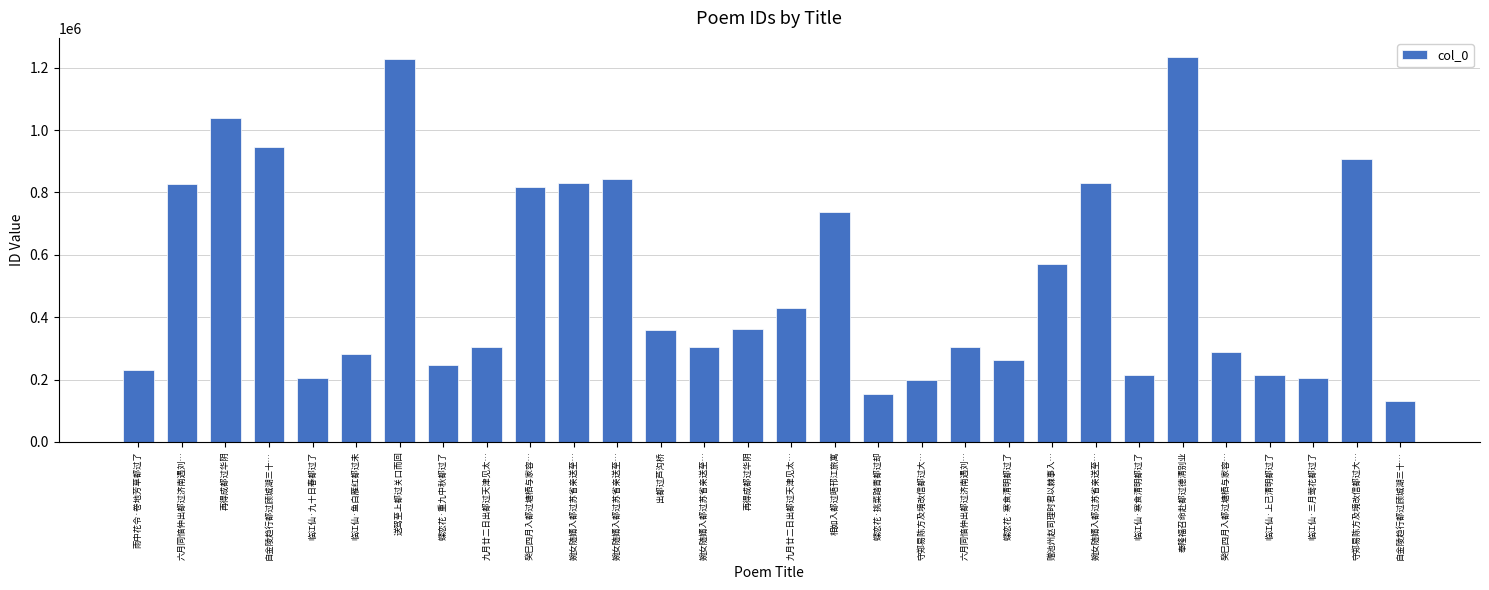

How many values are below 360144?

15